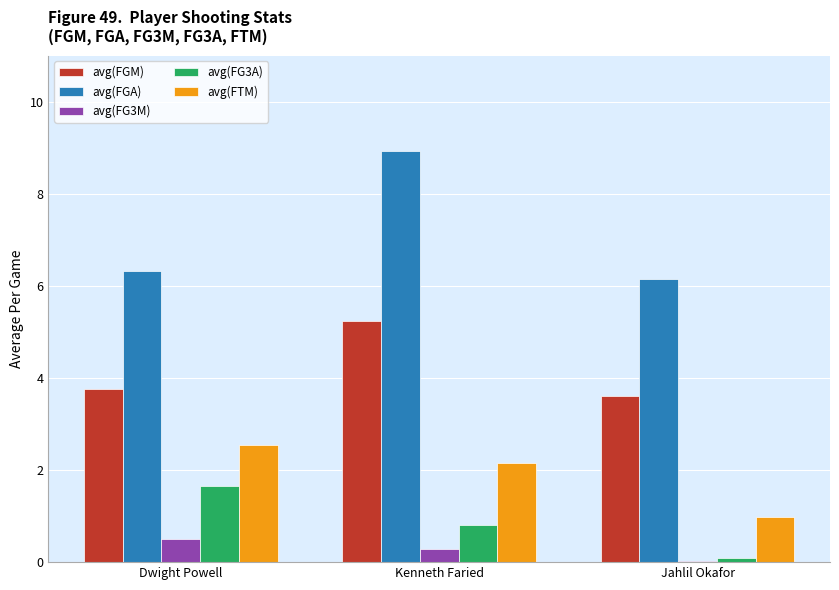

At which label does avg(FTM) reach its peak?

Dwight Powell